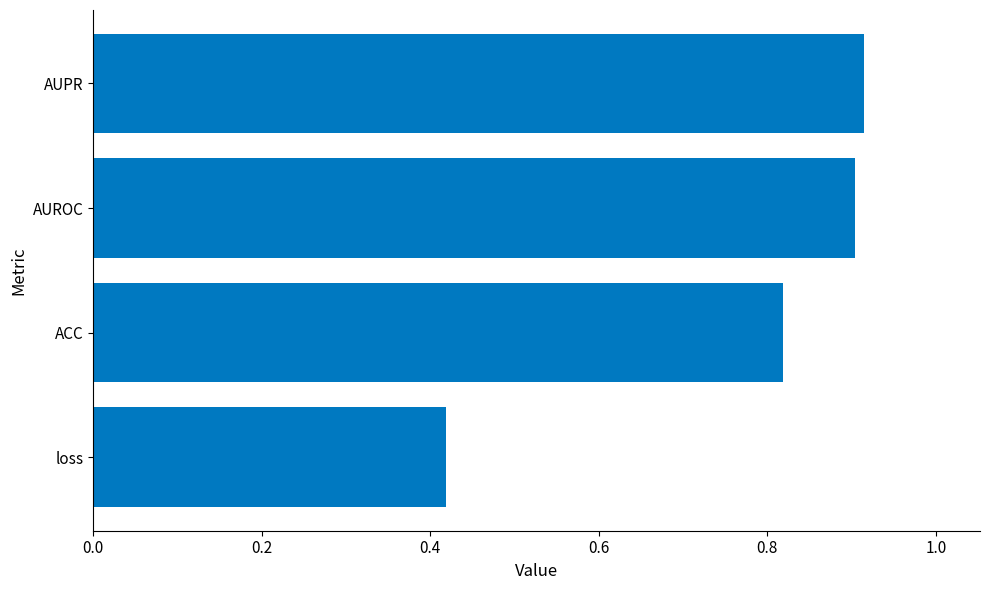

How many bars are there in total?

4